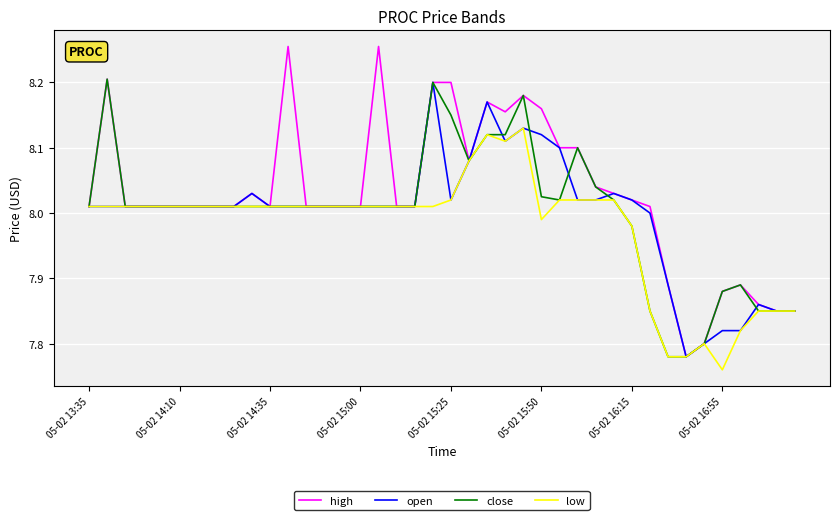

Which series has the widest spread of values?

high